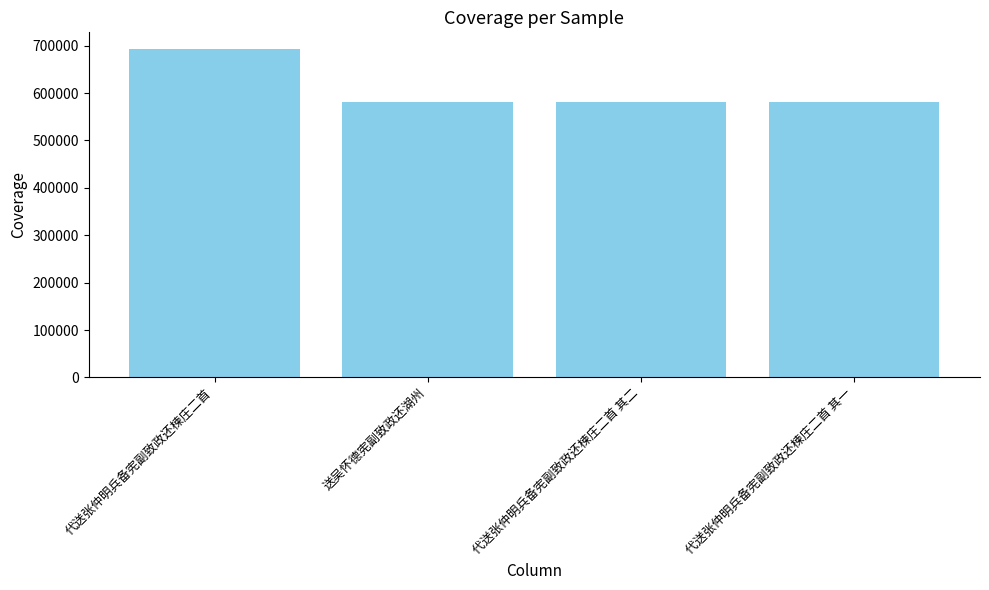

What is the ratio of the value at 代送张仲明兵备宪副致政还楝庄二首 to the value at 代送张仲明兵备宪副致政还楝庄二首 其二?

1.2